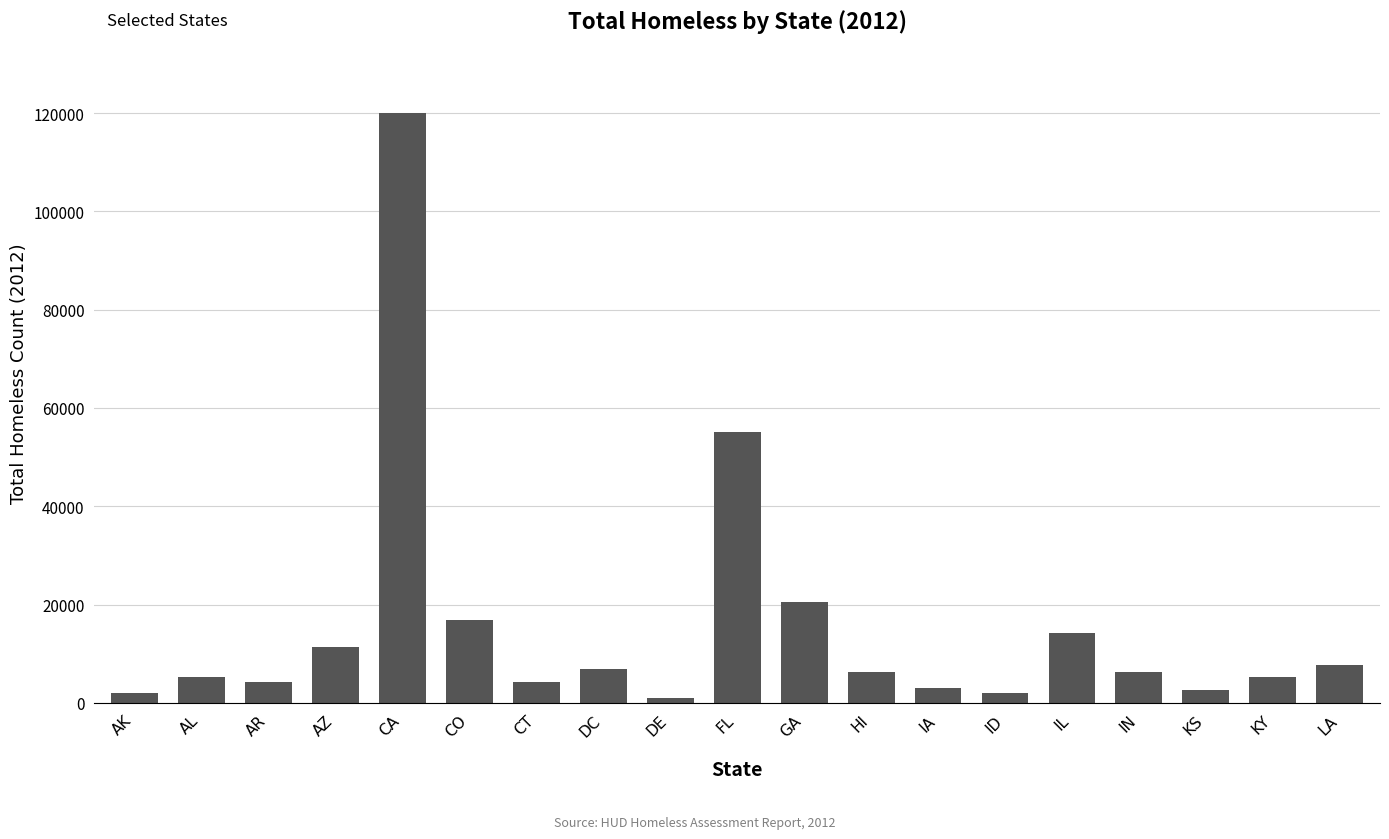

What is the difference between the maximum and minimum values?

119090